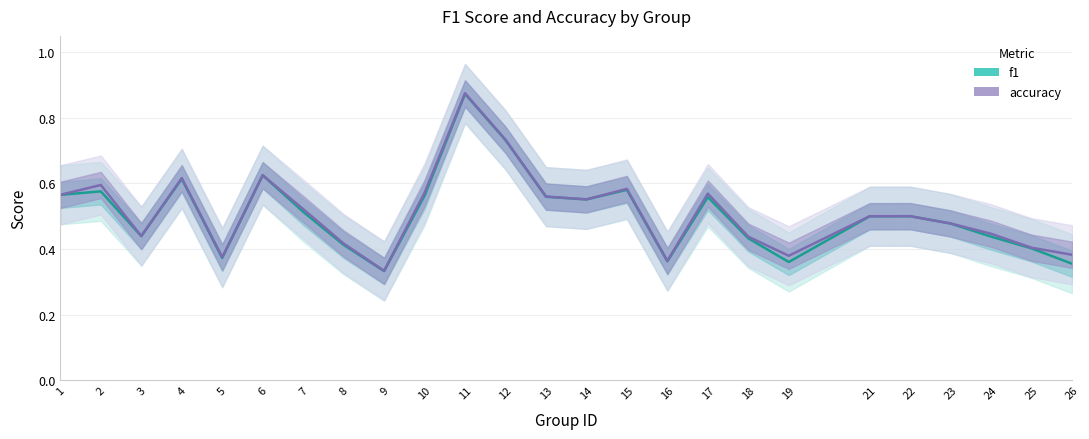

True or false: accuracy and f1 intersect in this chart.

False